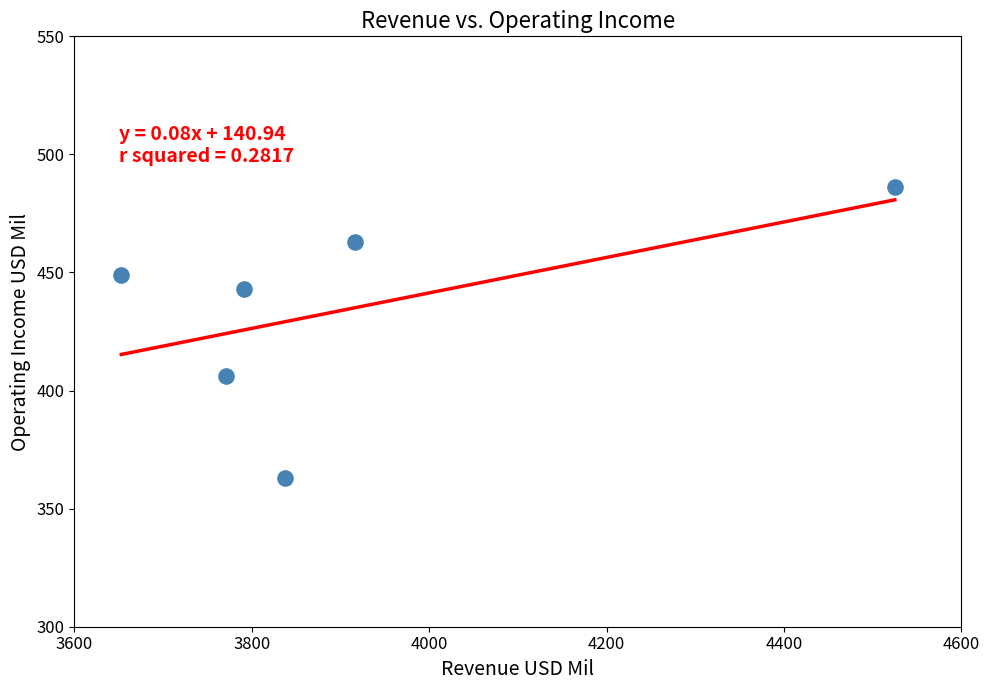

What is the range of Y values (max minus min)?

123